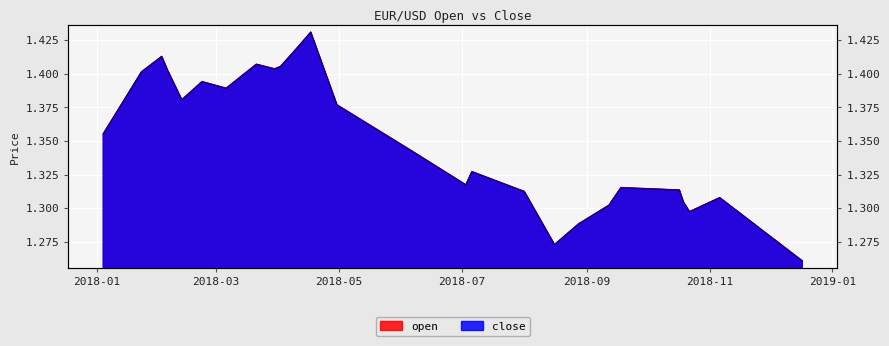

Where is the first local maximum for close?

2018-02-02